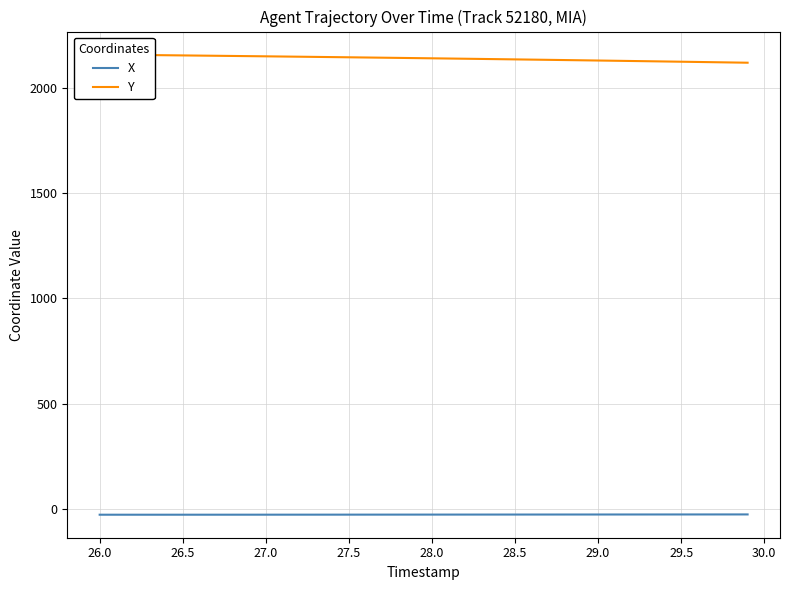

Which series has the largest range (max minus min)?

Y